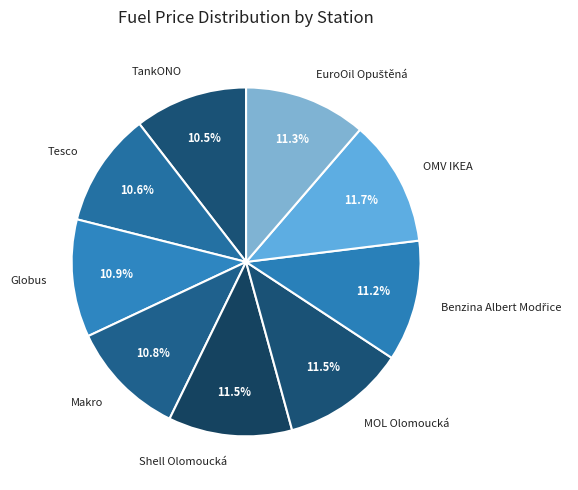

Between MOL Olomoucká and Globus, which is larger?

MOL Olomoucká